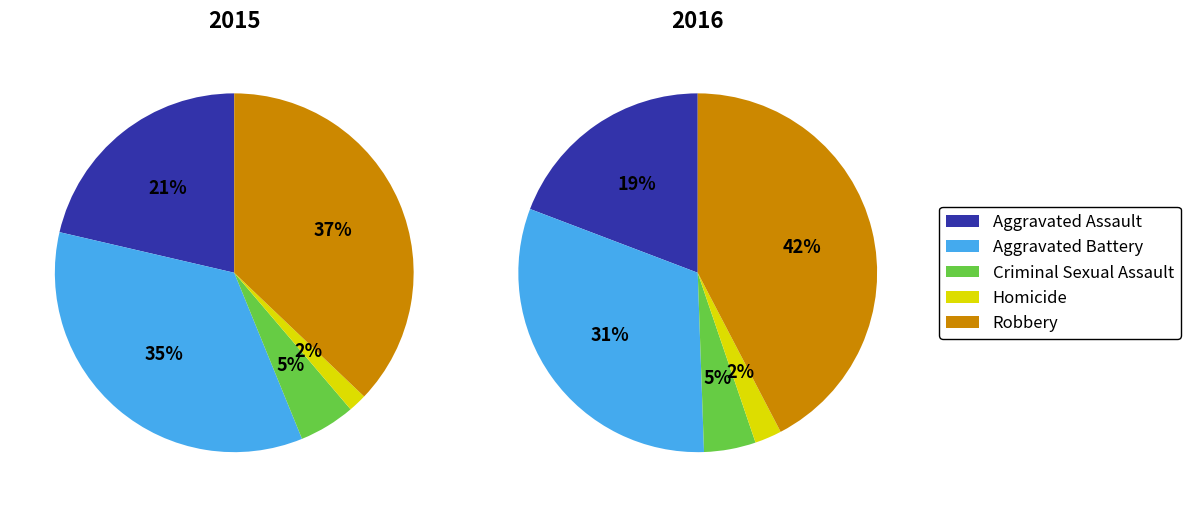

Is it true that Aggravated Assault is 19% of the pie?

True